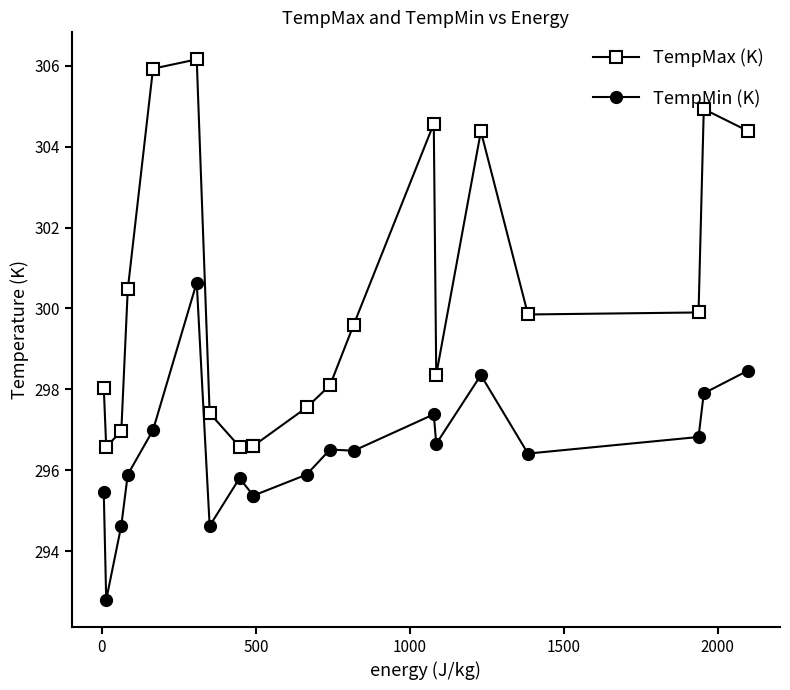

Rank the series by their maximum value, from lowest to highest.

TempMin (K), TempMax (K)